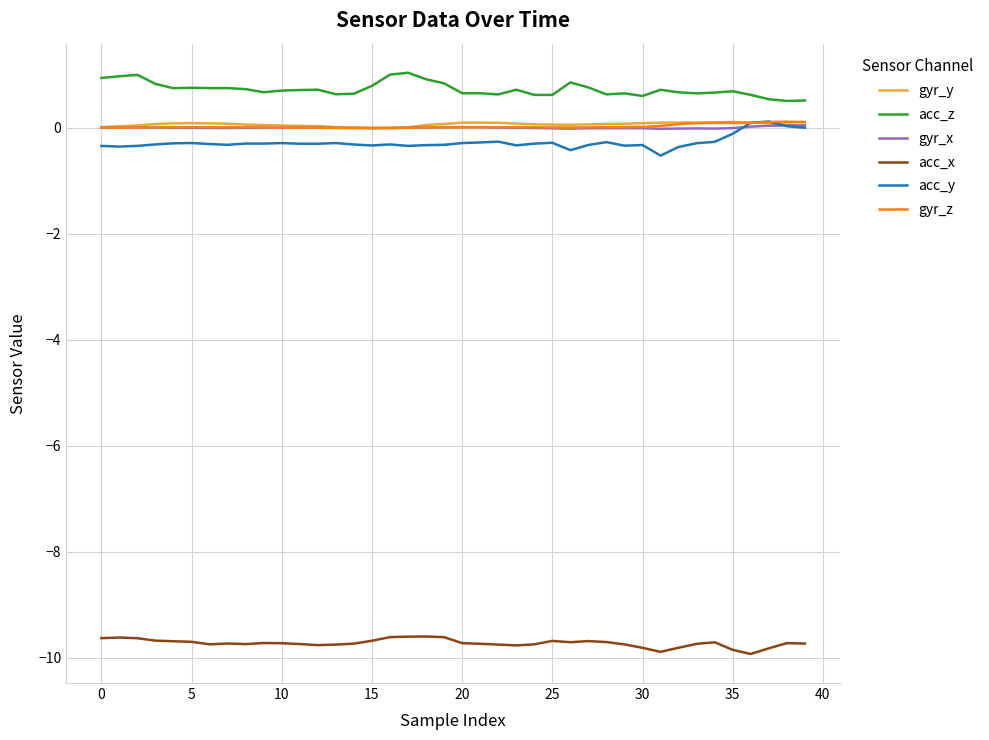

In acc_y, how many points are higher than both neighbors (excluding endpoints)?

10